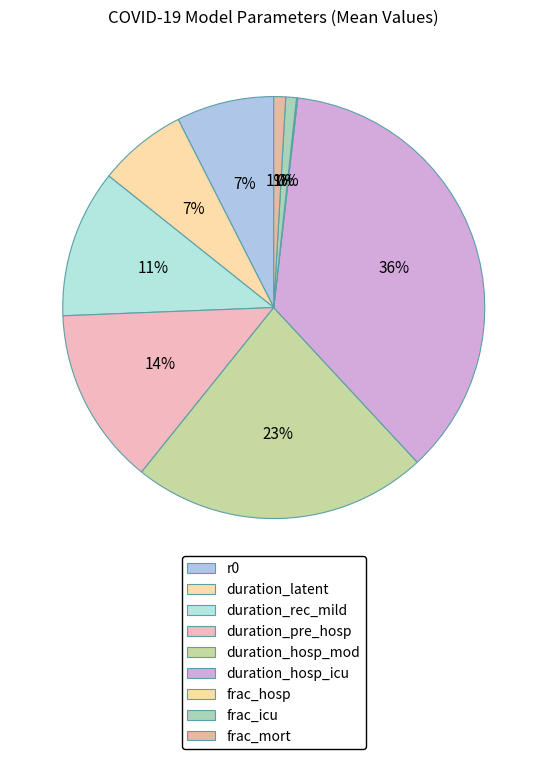

Is it true that duration_hosp_icu is 36% of the pie?

True